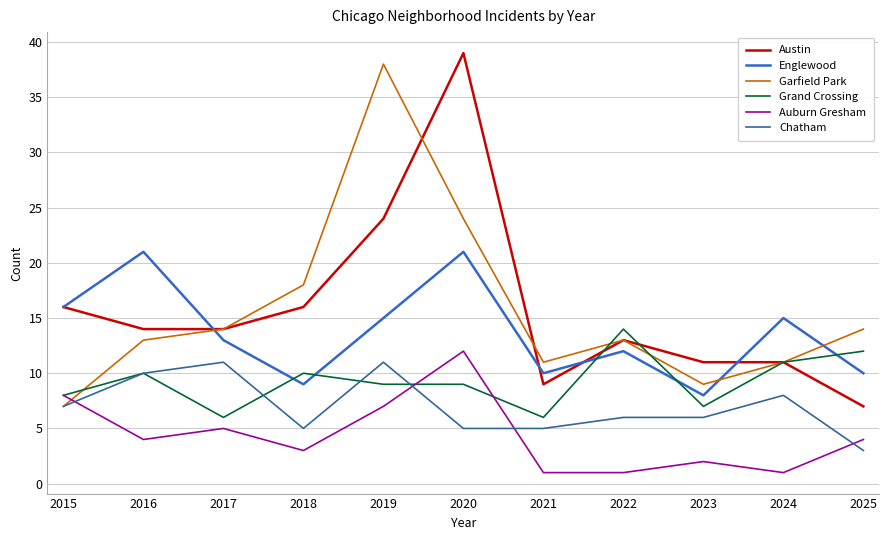

Which category has the lowest value in the Austin series?

2025